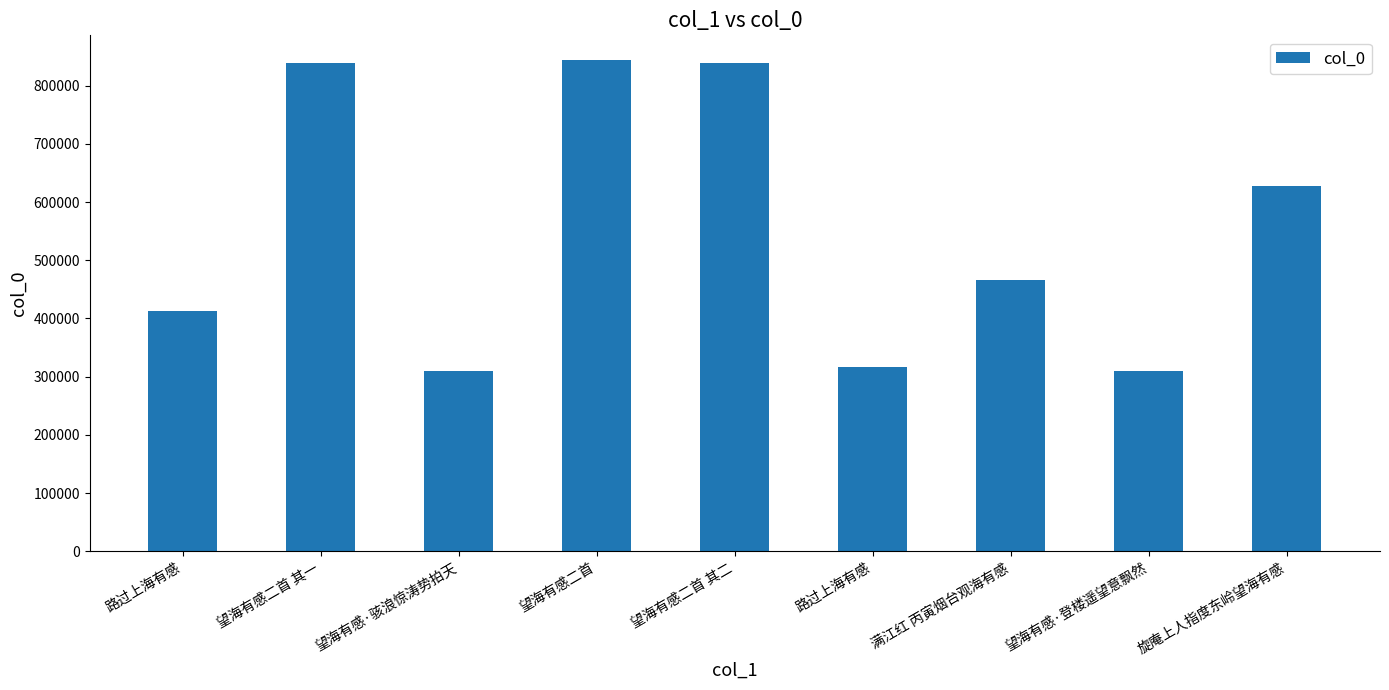

Reading right to left, transcribe all the data shown in this chart.

627024	310073	465428	317422	839304	844063	310051	839303	413611